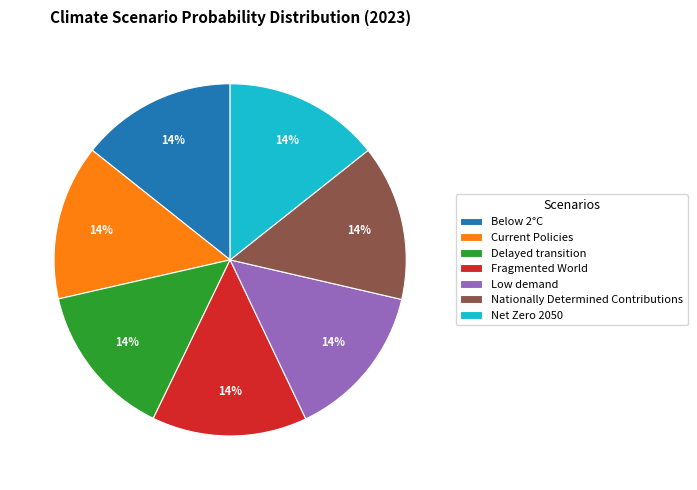

Does Nationally Determined Contributions account for over 50% of the chart?

No